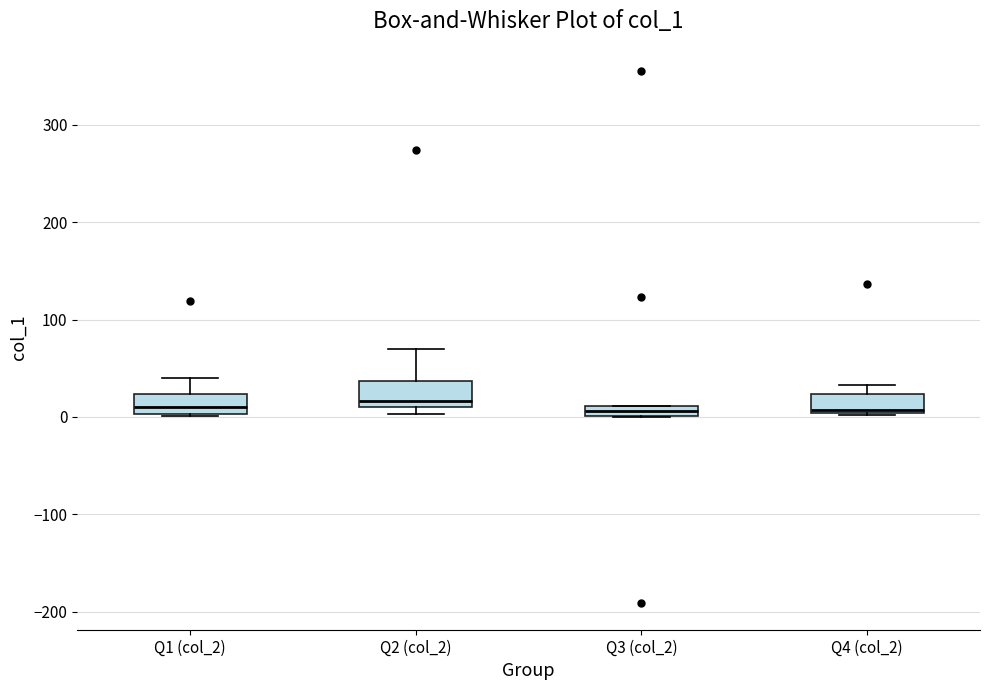

Where does the upper whisker of the box for Q2 (col_2) end on the y-axis? The values are not printed on the chart, so give them approximately, as read against the axis.

70